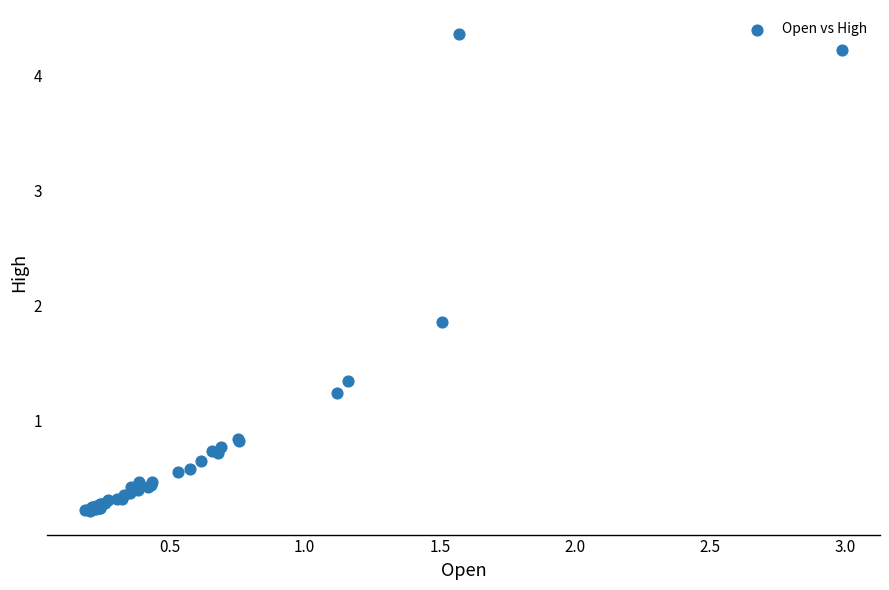

What Y value in the scatter plot is closest to 2?

1.9